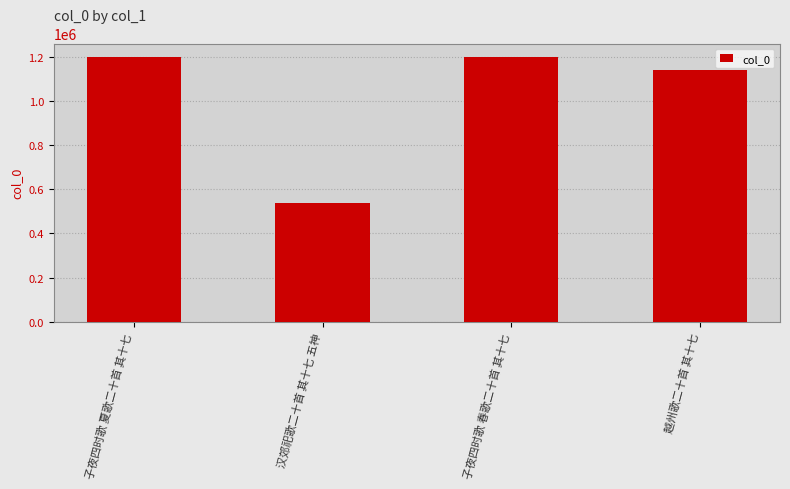

What position from the right is 越州歌二十首 其十七?

1